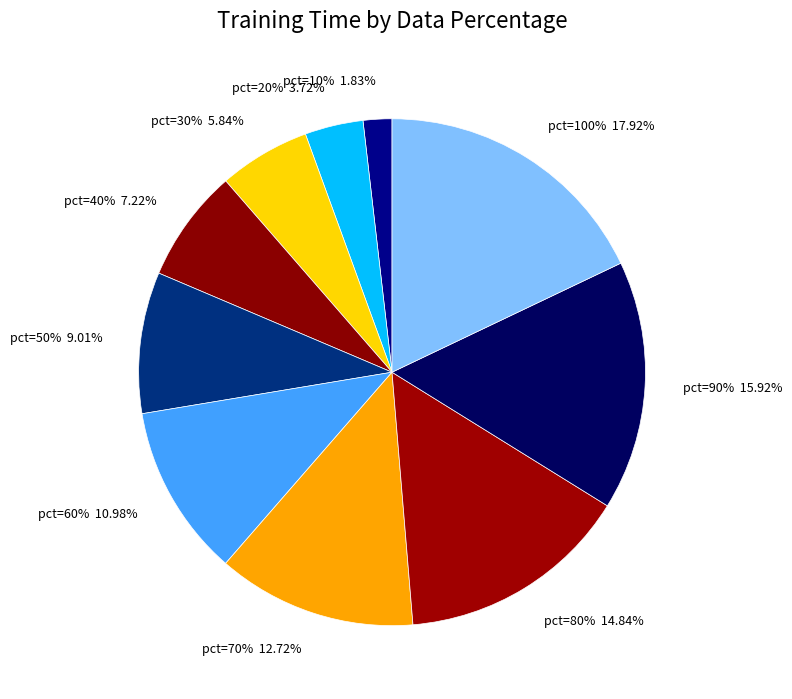

What percentage is NOT represented by 30?

94.2%